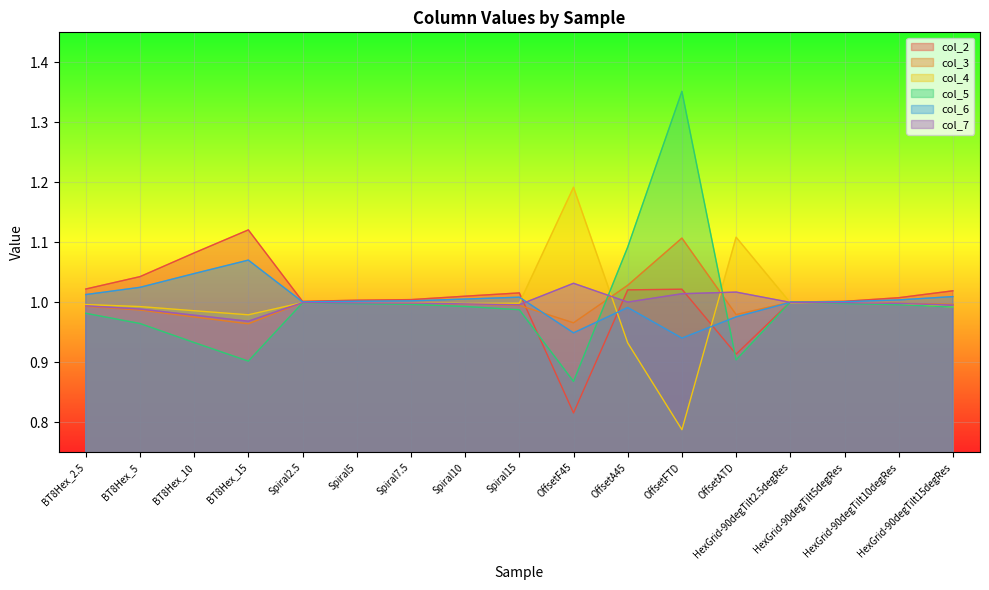

Reading right to left, extract all data points from this chart.

col_2: HexGrid-90degTilt15degRes=1.0	HexGrid-90degTilt10degRes=1.0	HexGrid-90degTilt5degRes=1.0	HexGrid-90degTilt2.5degRes=1.0	OffsetATD=0.9	OffsetFTD=1.0	OffsetA45=1.0	OffsetF45=0.8	Spiral15=1.0	Spiral10=1.0	Spiral7.5=1.0	Spiral5=1.0	Spiral2.5=1.0	BT8Hex_15=1.1	BT8Hex_10=1.1	BT8Hex_5=1.0	BT8Hex_2.5=1.0
col_3: HexGrid-90degTilt15degRes=1.0	HexGrid-90degTilt10degRes=1.0	HexGrid-90degTilt5degRes=1.0	HexGrid-90degTilt2.5degRes=1.0	OffsetATD=1.0	OffsetFTD=1.1	OffsetA45=1.0	OffsetF45=1.0	Spiral15=1.0	Spiral10=1.0	Spiral7.5=1.0	Spiral5=1.0	Spiral2.5=1.0	BT8Hex_15=1.0	BT8Hex_10=1.0	BT8Hex_5=1.0	BT8Hex_2.5=1.0
col_4: HexGrid-90degTilt15degRes=1.0	HexGrid-90degTilt10degRes=1.0	HexGrid-90degTilt5degRes=1.0	HexGrid-90degTilt2.5degRes=1.0	OffsetATD=1.1	OffsetFTD=0.8	OffsetA45=0.9	OffsetF45=1.2	Spiral15=1.0	Spiral10=1.0	Spiral7.5=1.0	Spiral5=1.0	Spiral2.5=1.0	BT8Hex_15=1.0	BT8Hex_10=1.0	BT8Hex_5=1.0	BT8Hex_2.5=1.0
col_5: HexGrid-90degTilt15degRes=1.0	HexGrid-90degTilt10degRes=1.0	HexGrid-90degTilt5degRes=1.0	HexGrid-90degTilt2.5degRes=1.0	OffsetATD=0.9	OffsetFTD=1.4	OffsetA45=1.1	OffsetF45=0.9	Spiral15=1.0	Spiral10=1.0	Spiral7.5=1.0	Spiral5=1.0	Spiral2.5=1.0	BT8Hex_15=0.9	BT8Hex_10=0.9	BT8Hex_5=1.0	BT8Hex_2.5=1.0
col_6: HexGrid-90degTilt15degRes=1.0	HexGrid-90degTilt10degRes=1.0	HexGrid-90degTilt5degRes=1.0	HexGrid-90degTilt2.5degRes=1.0	OffsetATD=1.0	OffsetFTD=0.9	OffsetA45=1.0	OffsetF45=0.9	Spiral15=1.0	Spiral10=1.0	Spiral7.5=1.0	Spiral5=1.0	Spiral2.5=1.0	BT8Hex_15=1.1	BT8Hex_10=1.0	BT8Hex_5=1.0	BT8Hex_2.5=1.0
col_7: HexGrid-90degTilt15degRes=1.0	HexGrid-90degTilt10degRes=1.0	HexGrid-90degTilt5degRes=1.0	HexGrid-90degTilt2.5degRes=1.0	OffsetATD=1.0	OffsetFTD=1.0	OffsetA45=1.0	OffsetF45=1.0	Spiral15=1.0	Spiral10=1.0	Spiral7.5=1.0	Spiral5=1.0	Spiral2.5=1.0	BT8Hex_15=1.0	BT8Hex_10=1.0	BT8Hex_5=1.0	BT8Hex_2.5=1.0